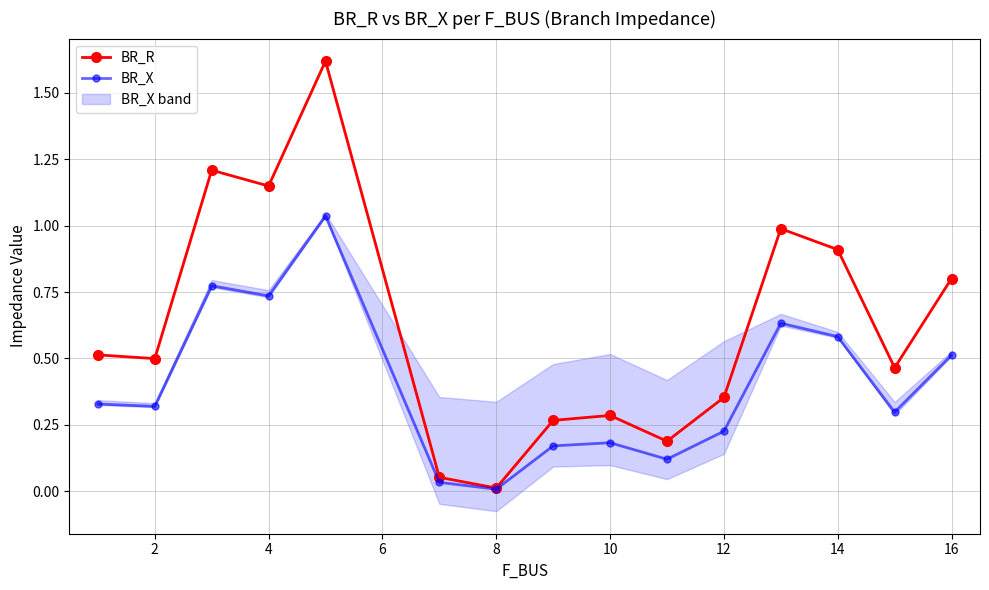

True or false: BR_X has more than 1 interior local peaks.

True